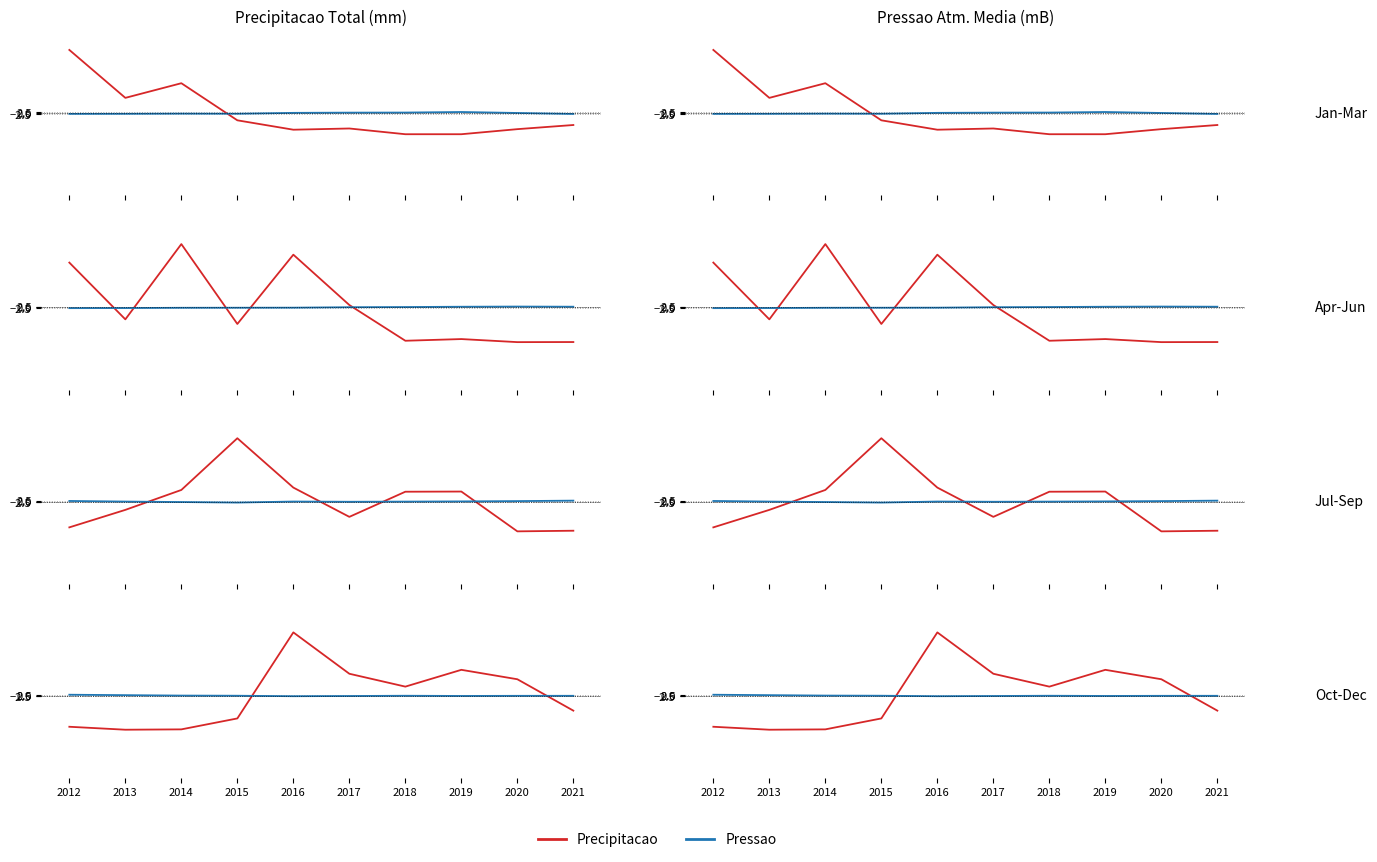

Which series ends up on top after the final intersection of Pressao and Precipitacao?

Pressao